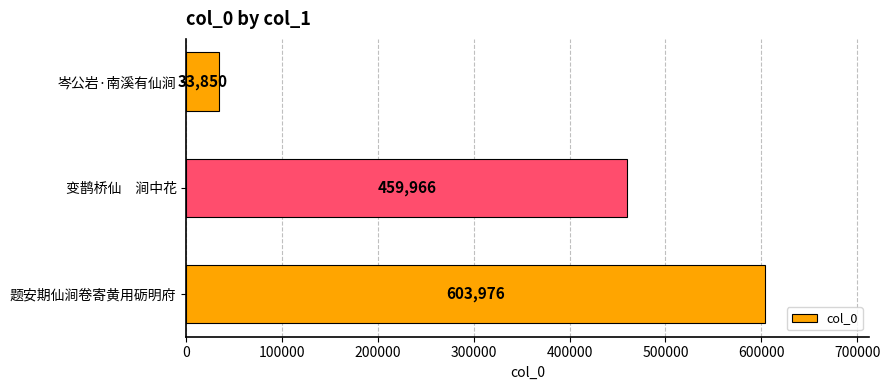

The value at 岑公岩·南溪有仙涧 is 33850. True or false?

True